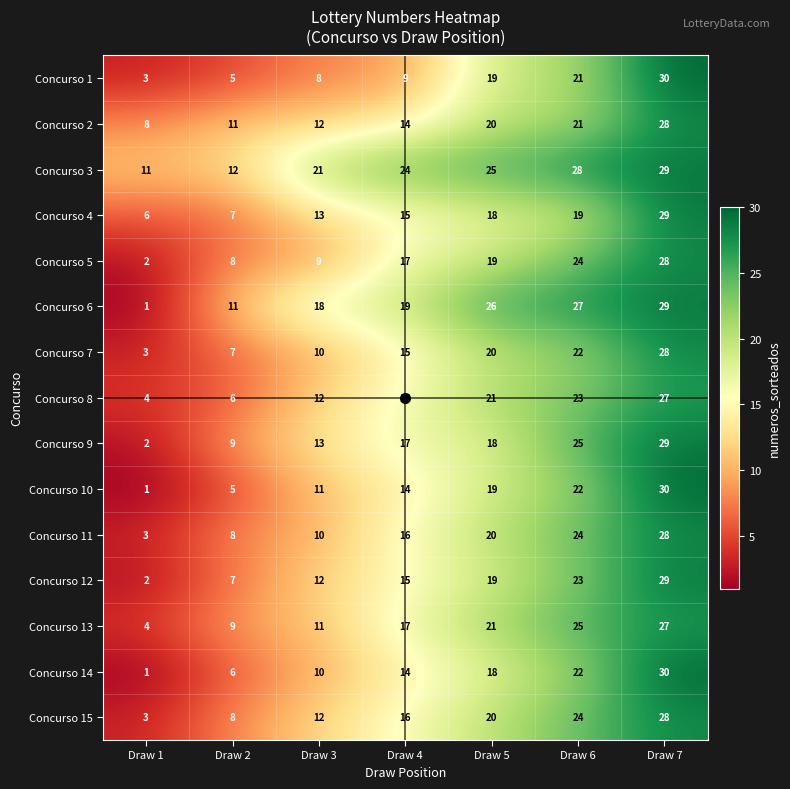

Is it true that Concurso 1 equals 4 at Draw 3?

False